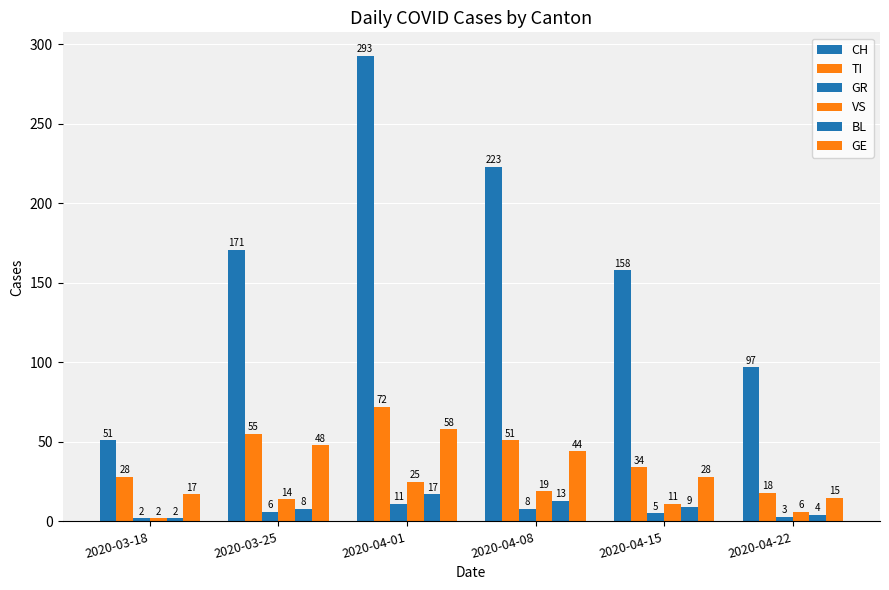

How many groups of bars are there?

6